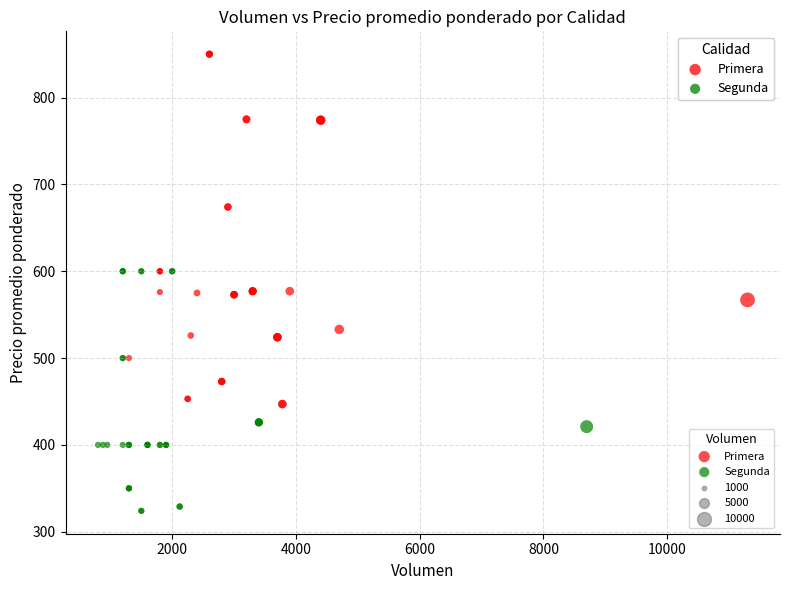

Which series has the largest Y range (max minus min)?

Primera